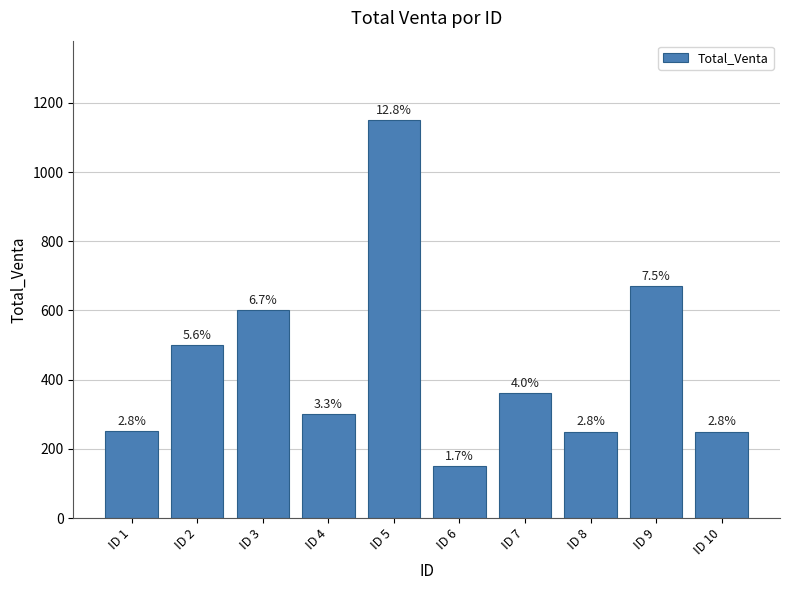

Are the bars horizontal?

No